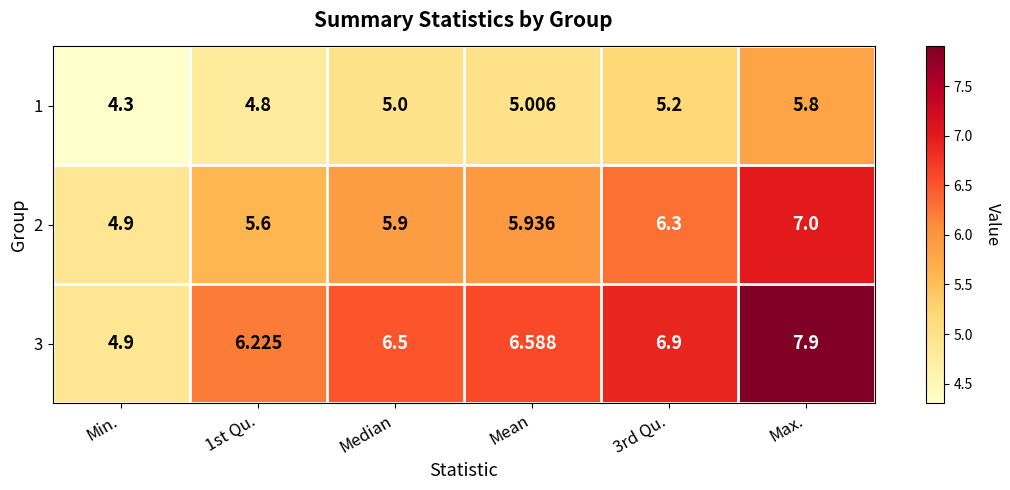

Where is 1 nearest to the value 5?

Median